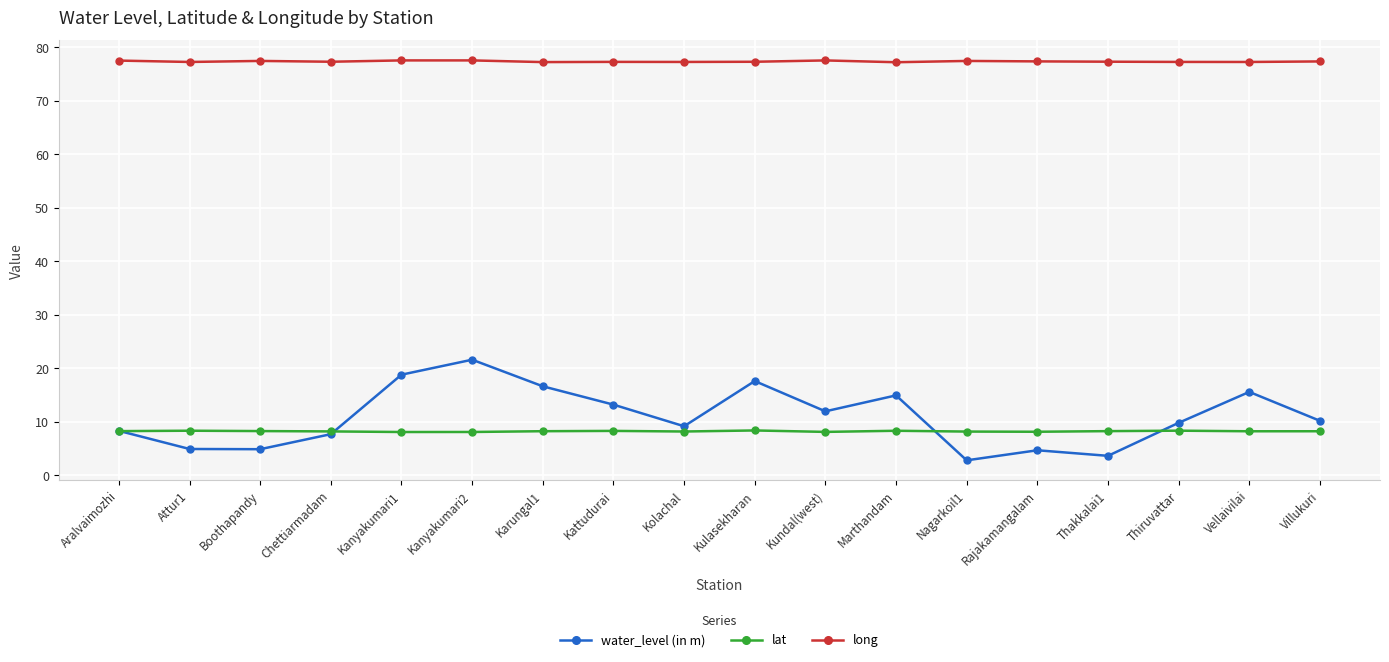

Read the water_level (in m) value at Attur1.

4.9